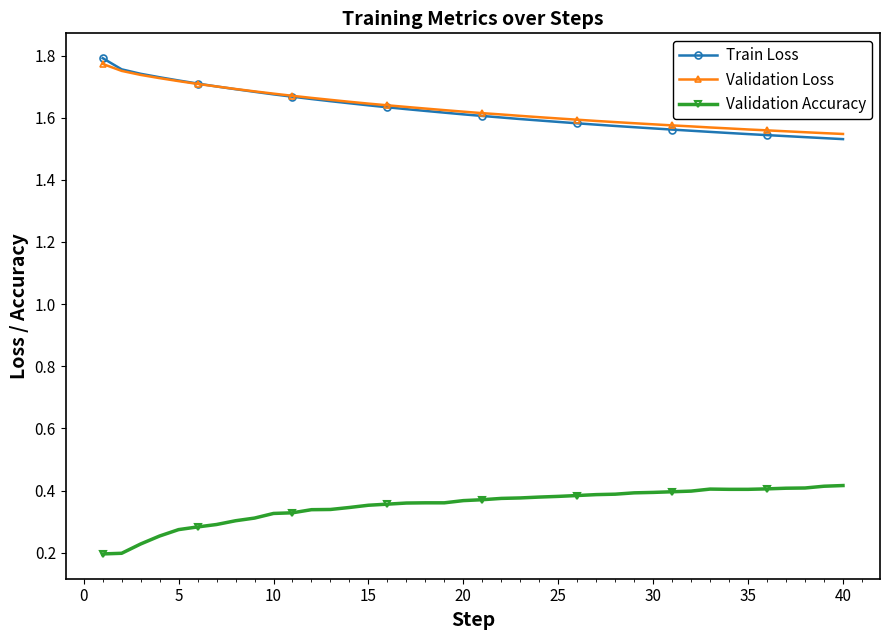

True or false: Validation Accuracy has more than 0 interior local peaks.

True